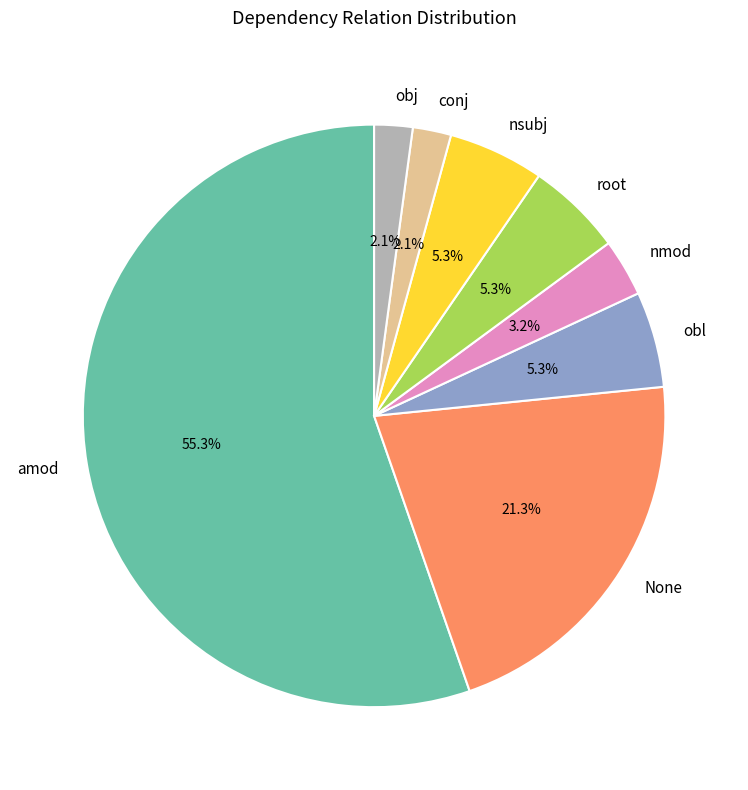

What is the total percentage of nsubj and root?

10.6%